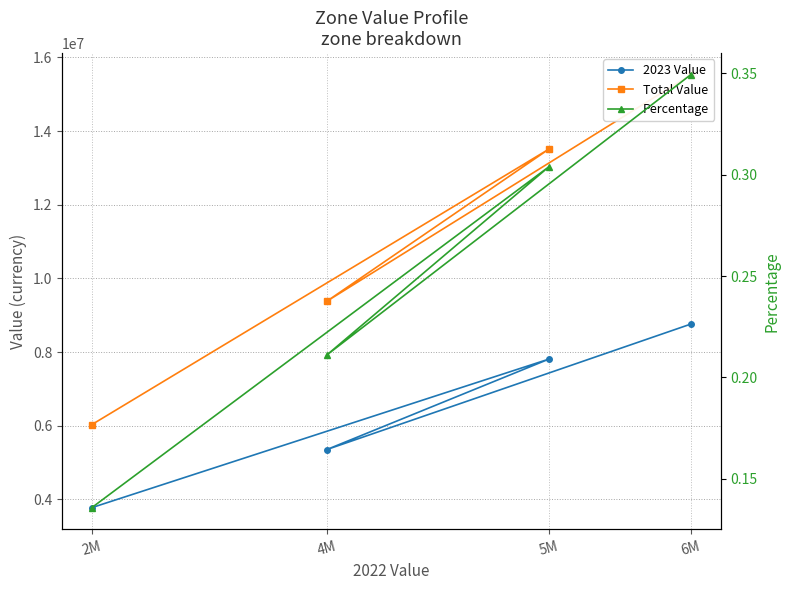

Rank the series at 6M from lowest to highest value.

Percentage, 2023 Value, Total Value